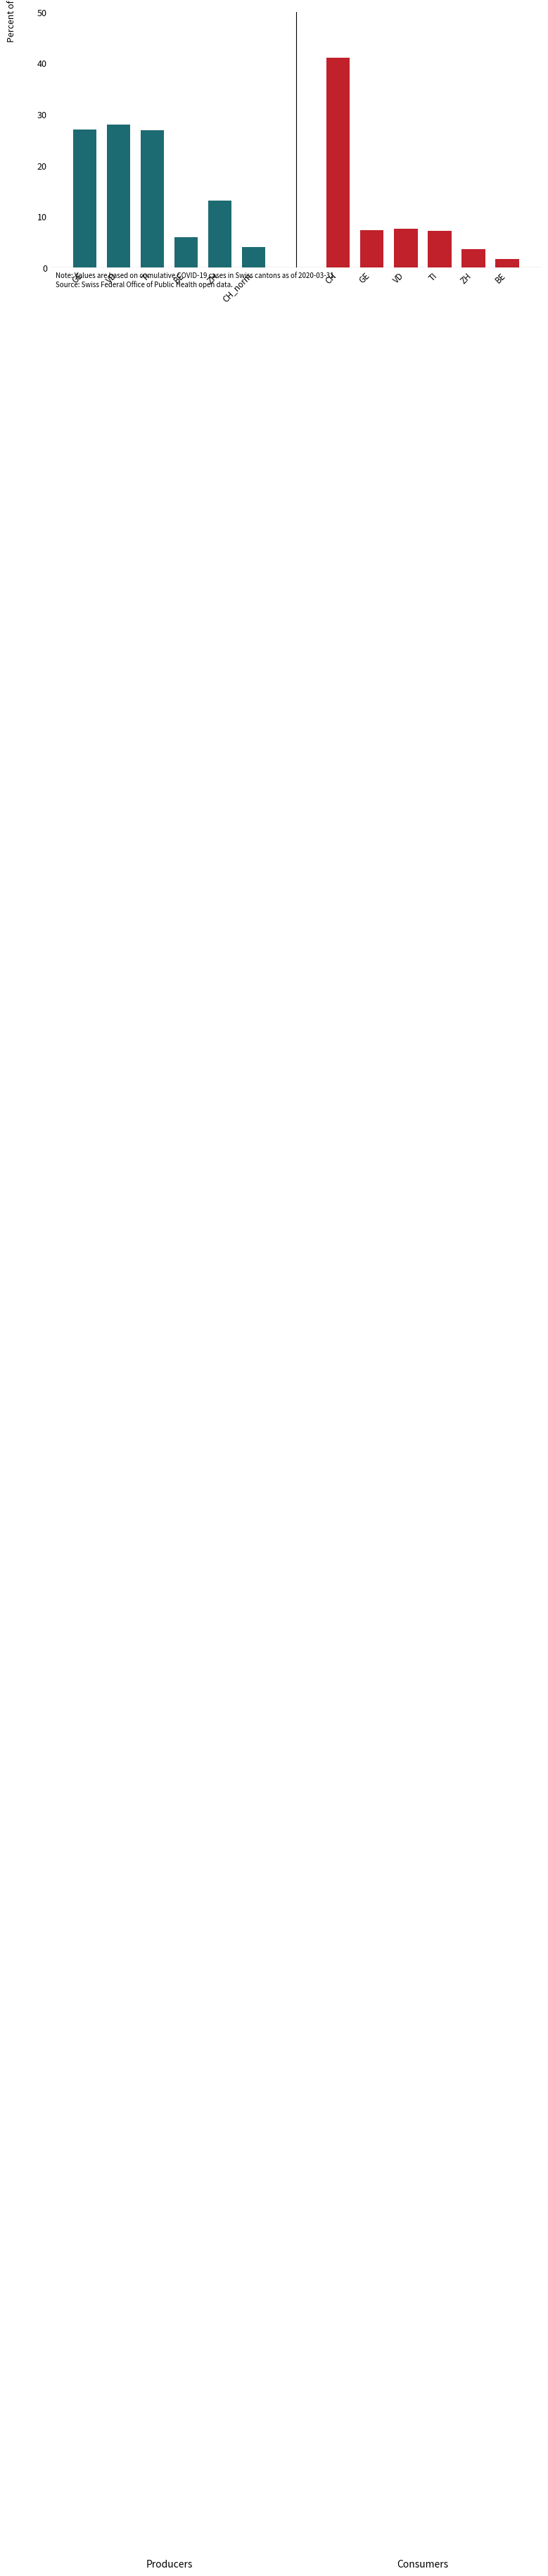

What is the sum of all Consumers values?

68.2